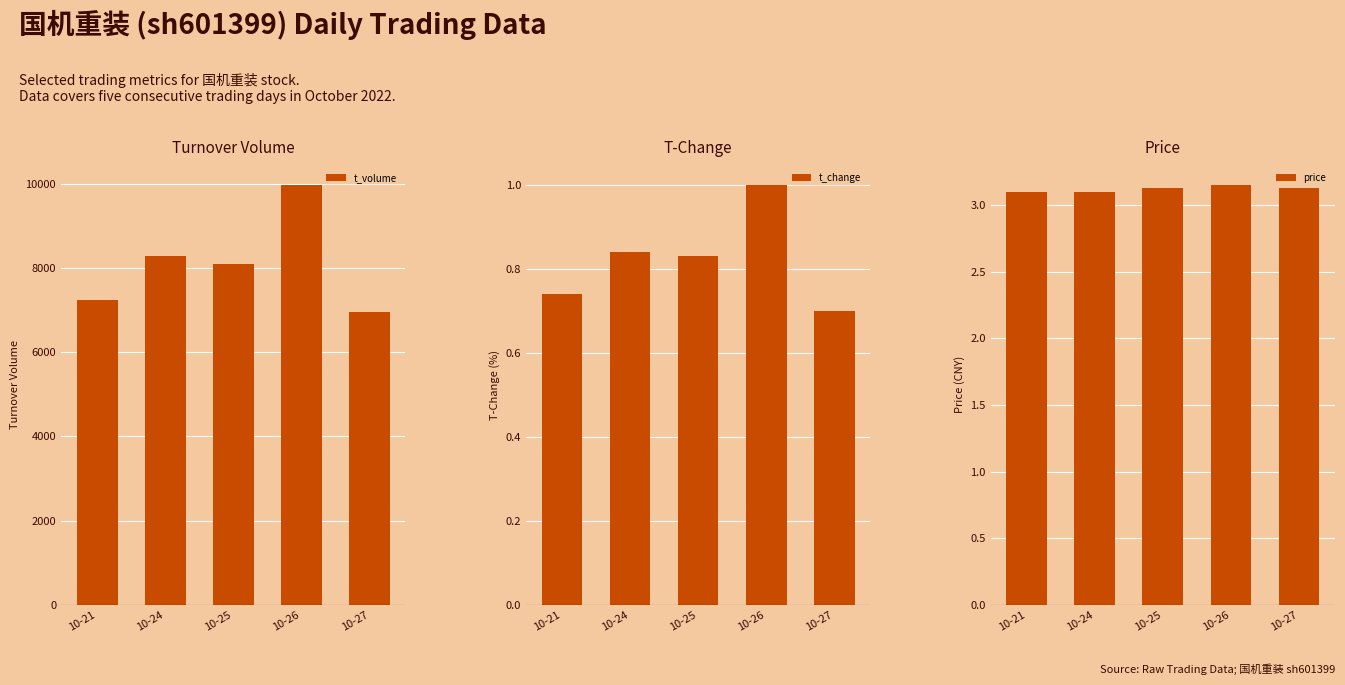

What is the maximum value for price?

3.1